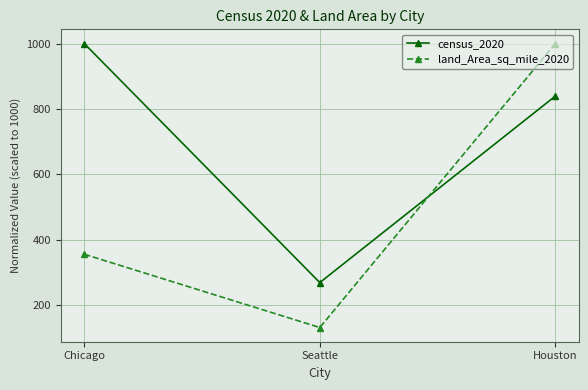

Is it true that land_Area_sq_mile_2020 equals 1000.0 at Houston?

True